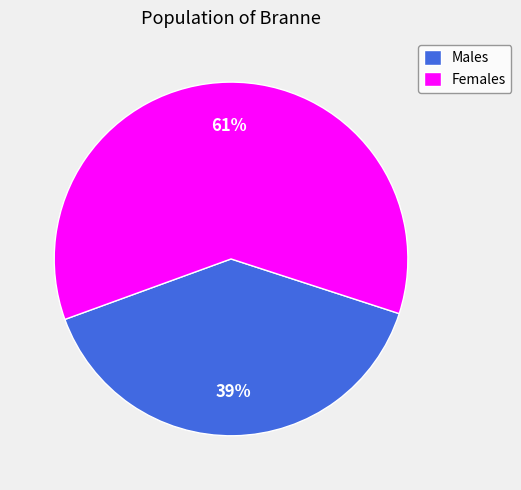

Does Males represent more than half of the total?

No